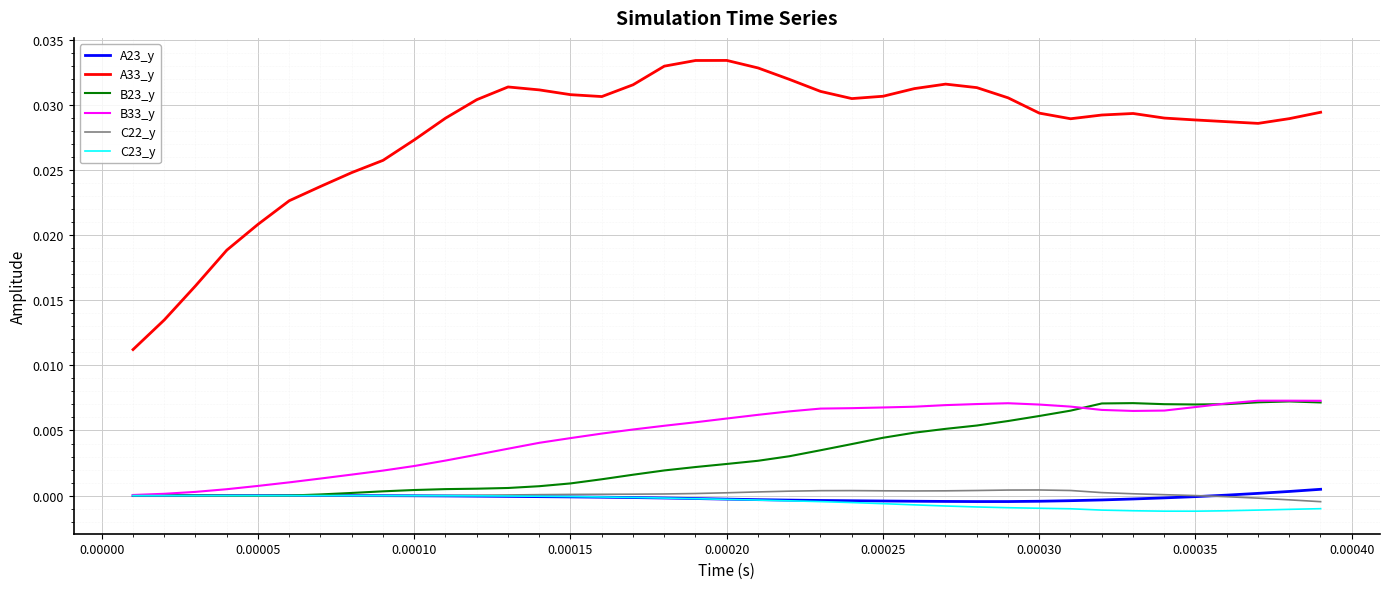

Which series has the largest range (max minus min)?

A33_y